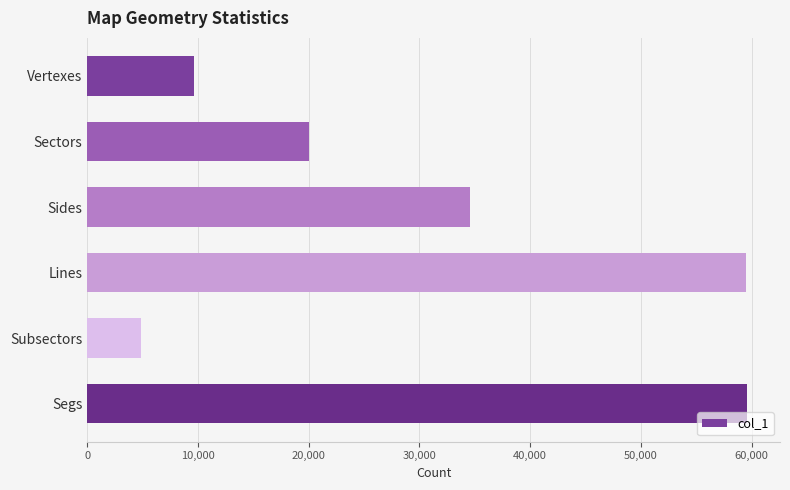

What is the greatest value displayed?

59584